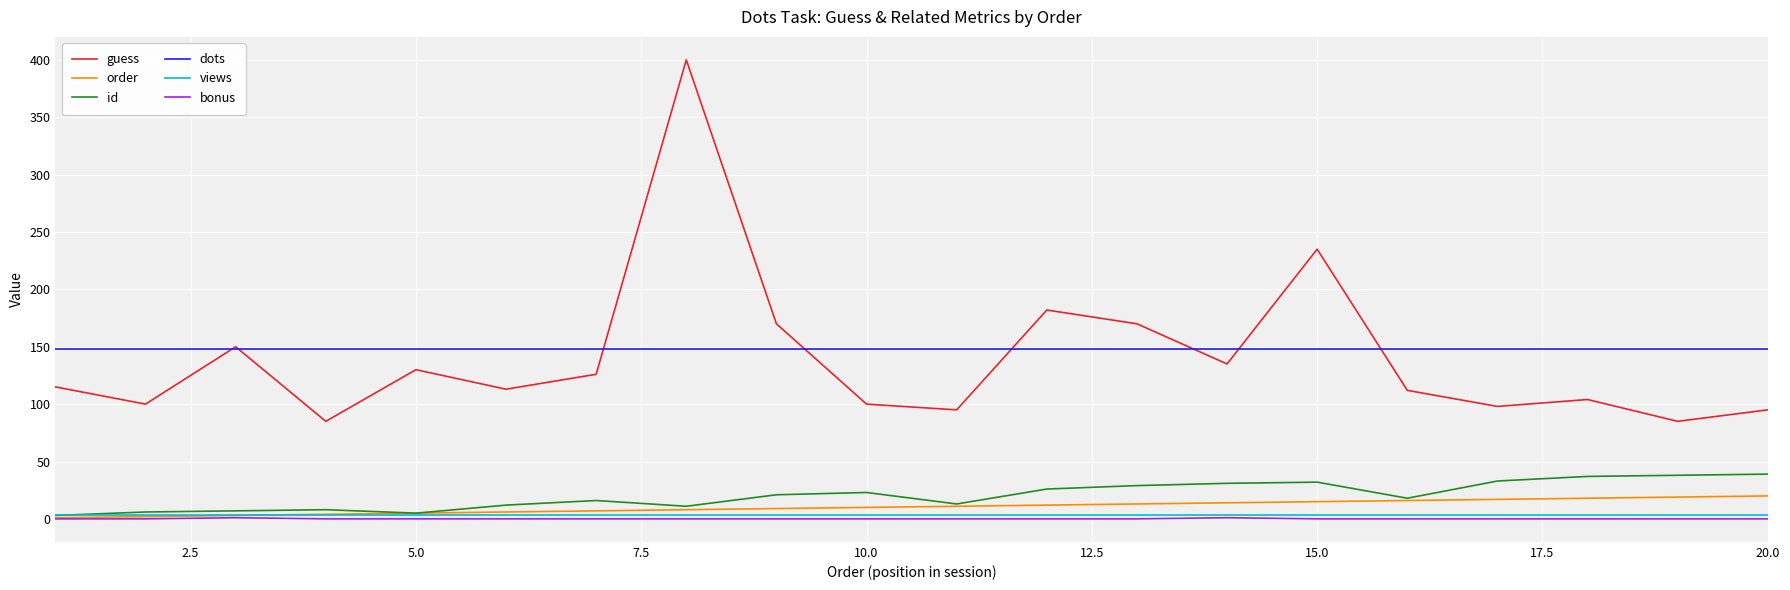

True or false: id and dots intersect in this chart.

False